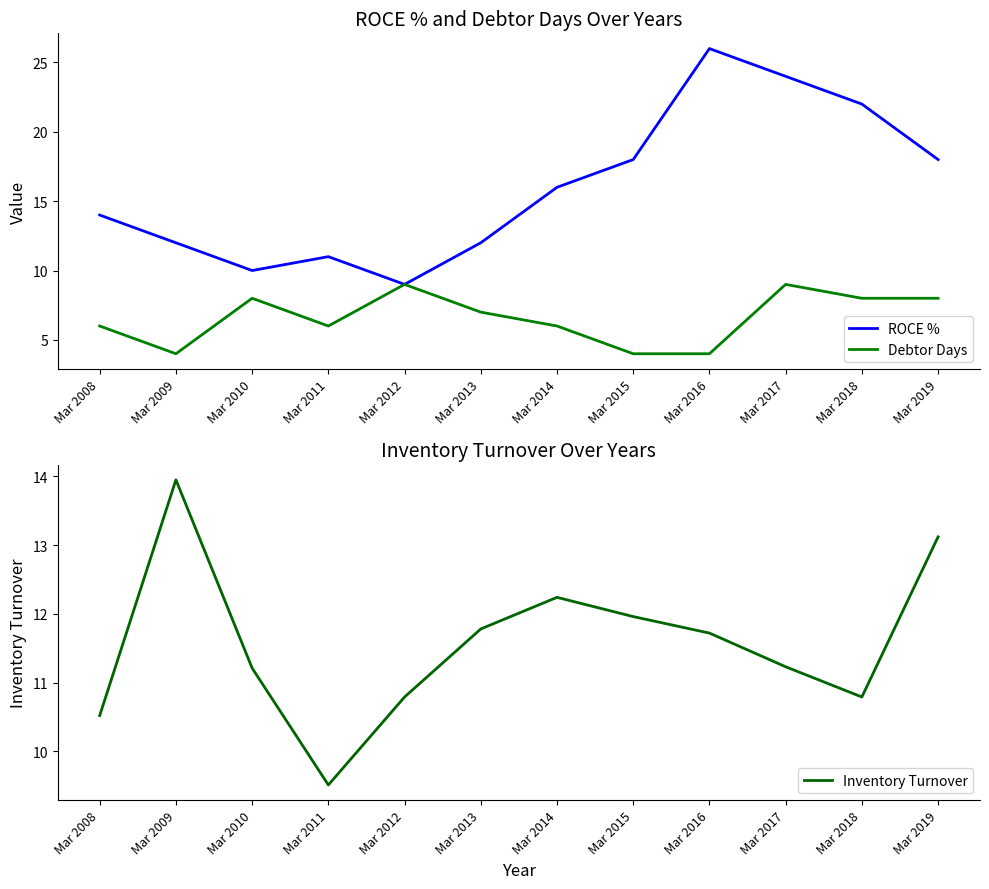

The value of Inventory Turnover at Mar 2015 is 12.0. True or false?

True